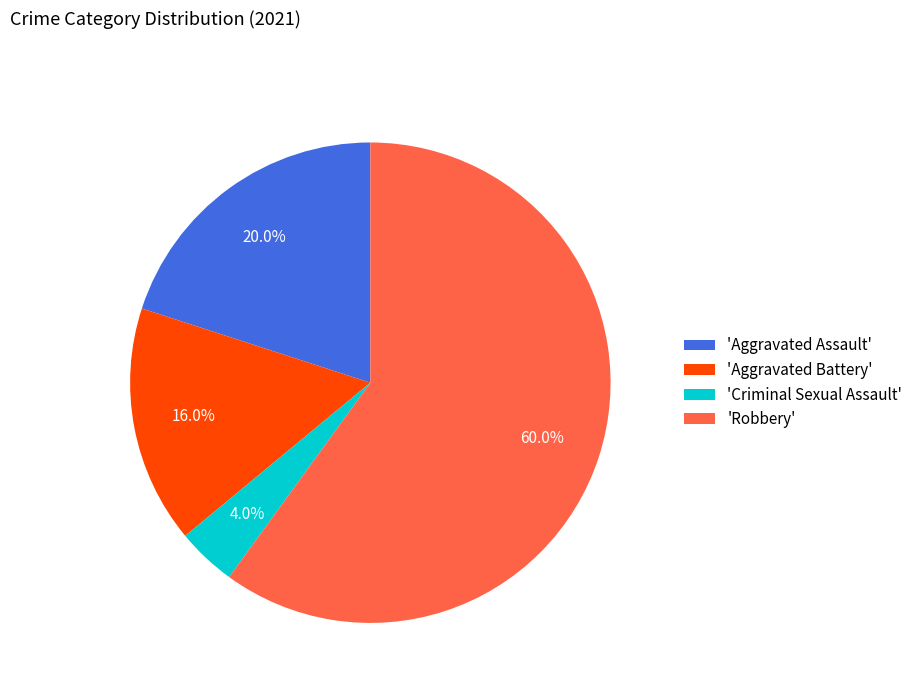

What percentage do 'Aggravated Assault' and 'Robbery' together represent?

80.0%